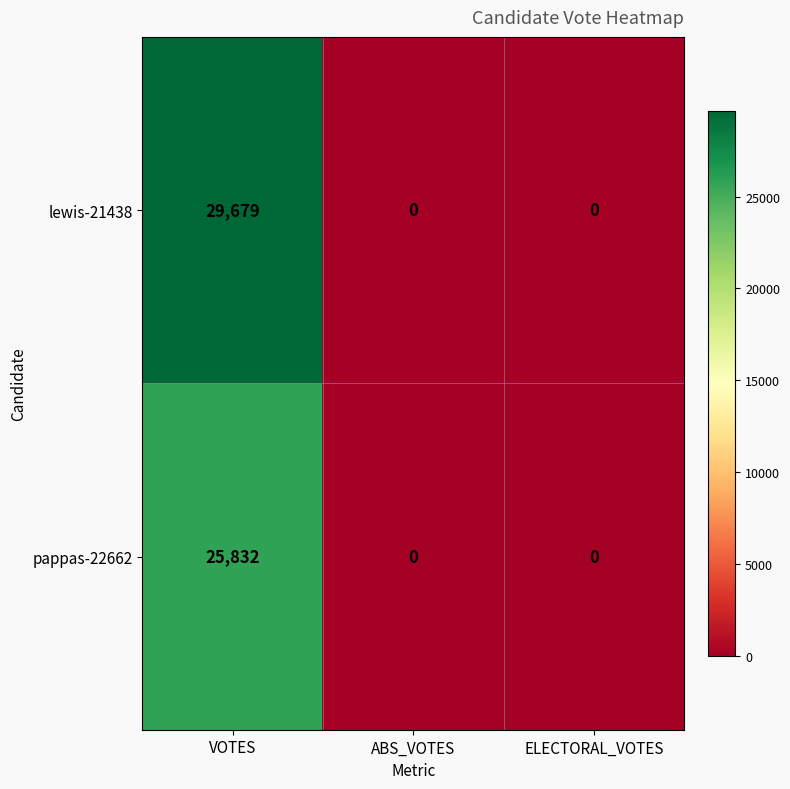

How many lewis-21438 values are between 0 and 29679?

3